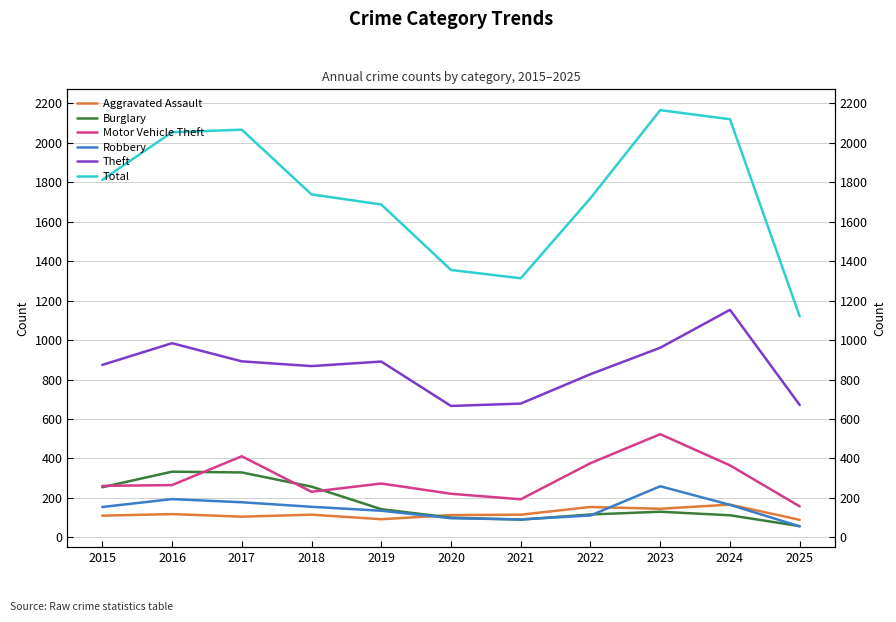

What is the average value of the Motor Vehicle Theft series?

298